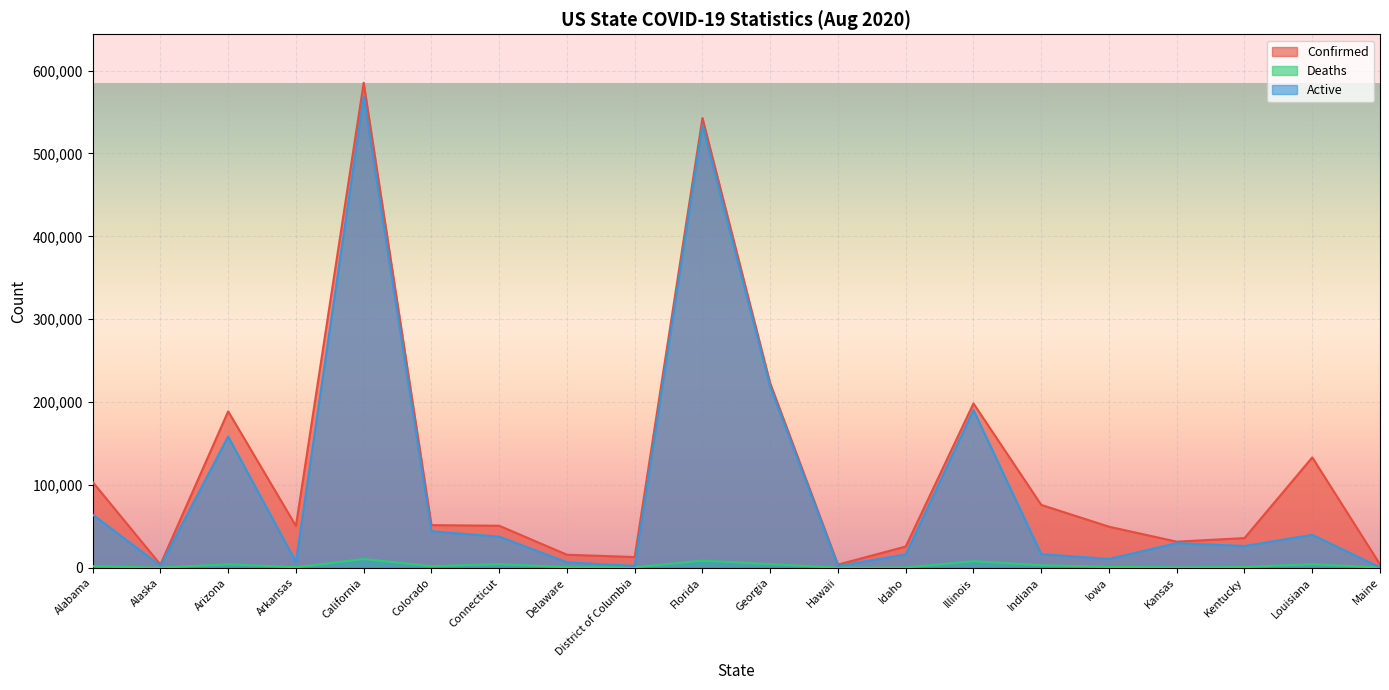

What is the difference between the maximum and minimum values in the Deaths series?

10497